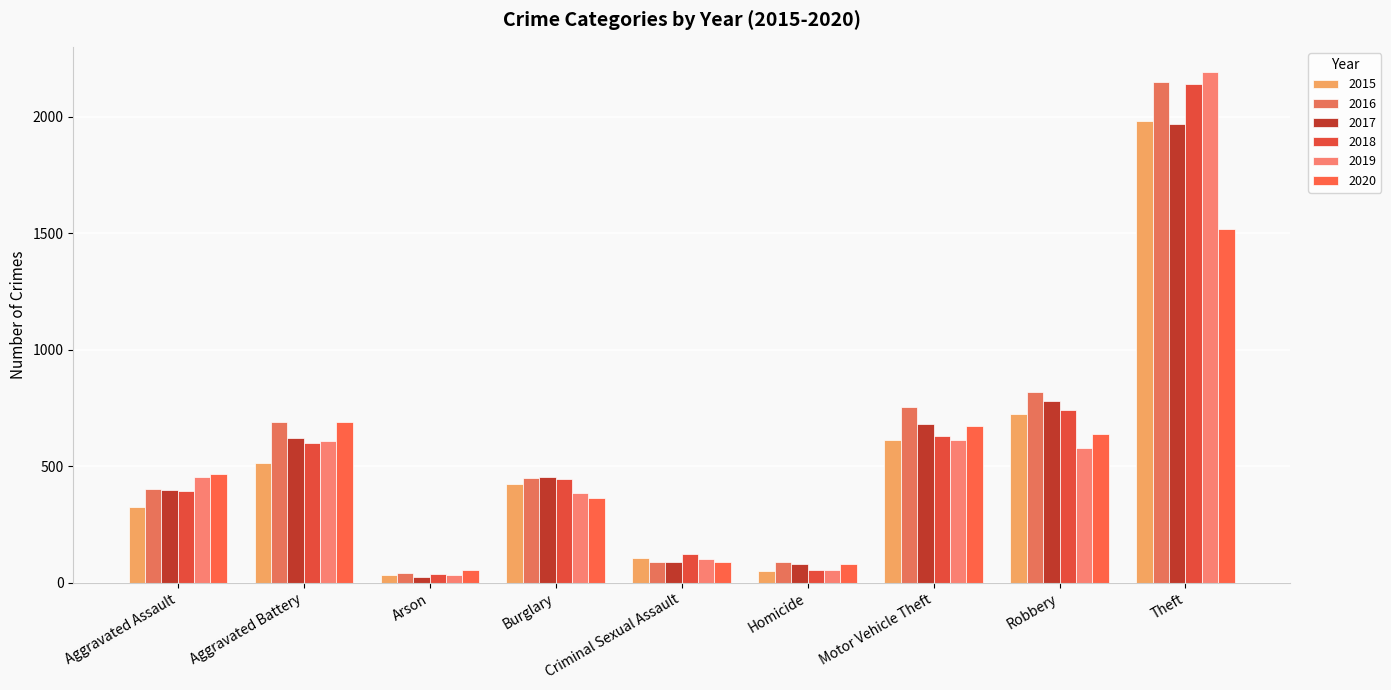

What is the value of the 2018 bar at the 6th from the left?

56